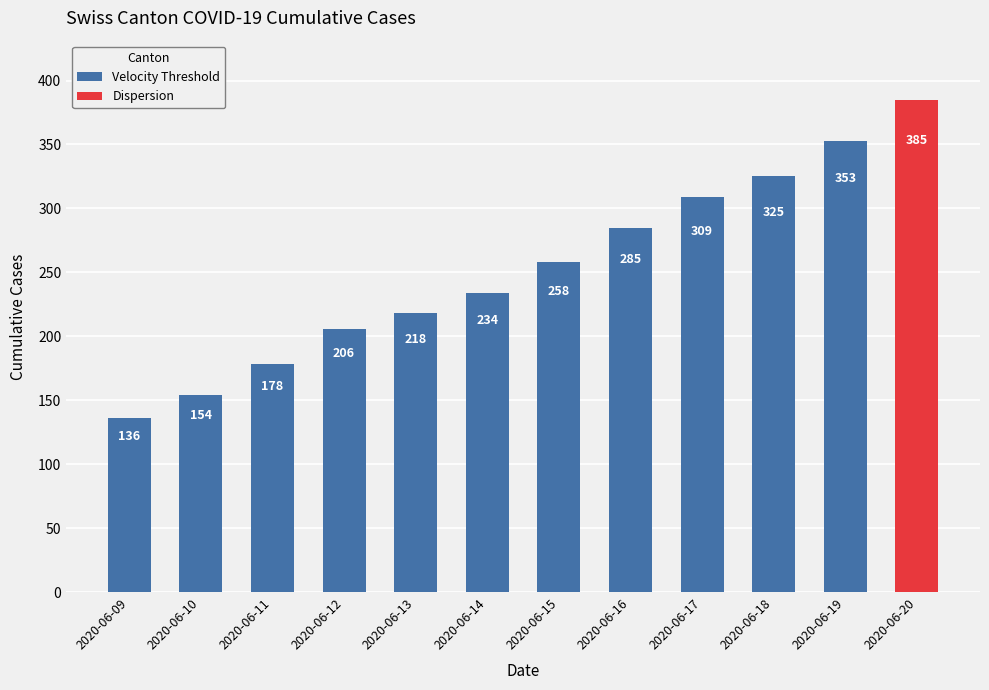

At which label does the data first exceed 234?

2020-06-15